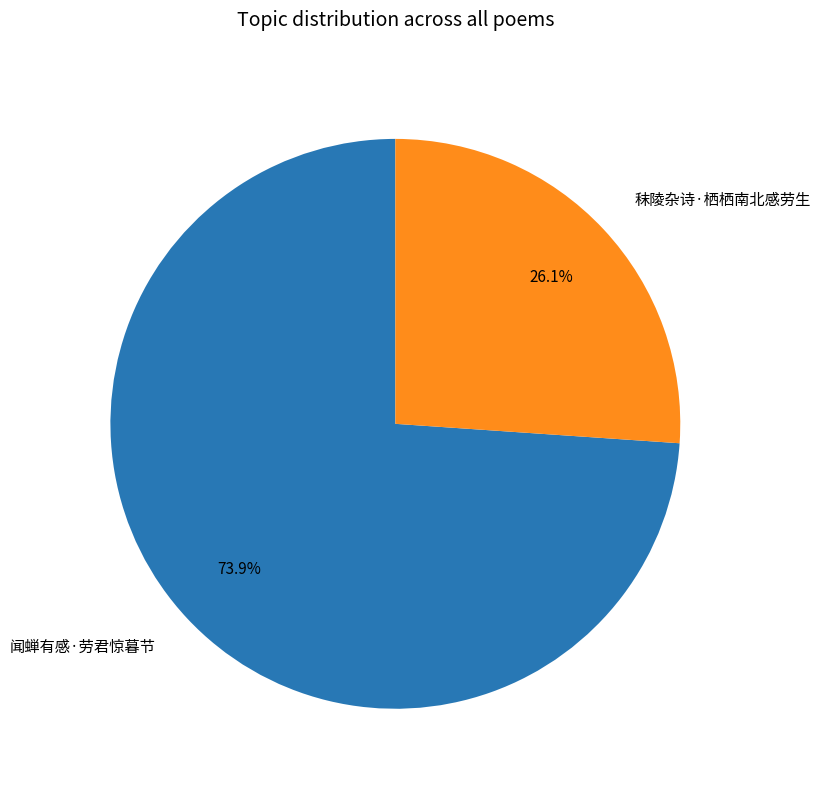

Rank the categories by value from lowest to highest.

秣陵杂诗·栖栖南北感劳生, 闻蝉有感·劳君惊暮节